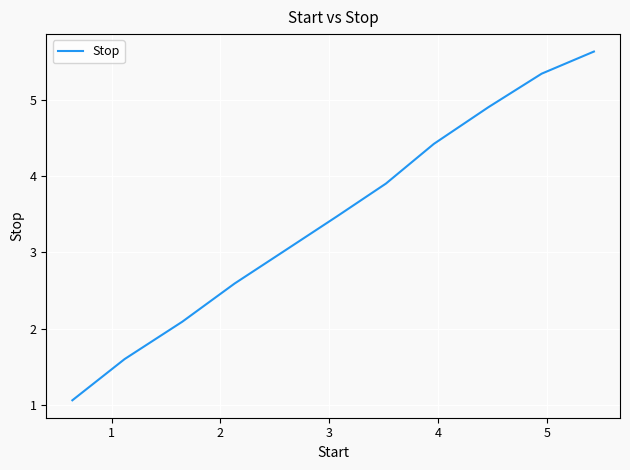

What is the average value?

3.5